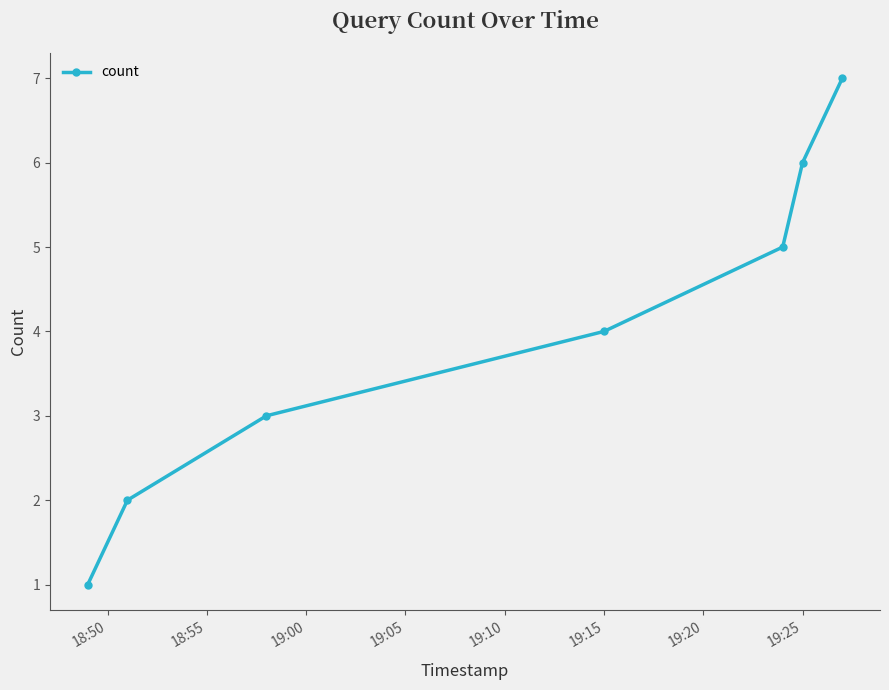

Reading right to left, extract all data points from this chart.

7	6	5	4	3	2	1